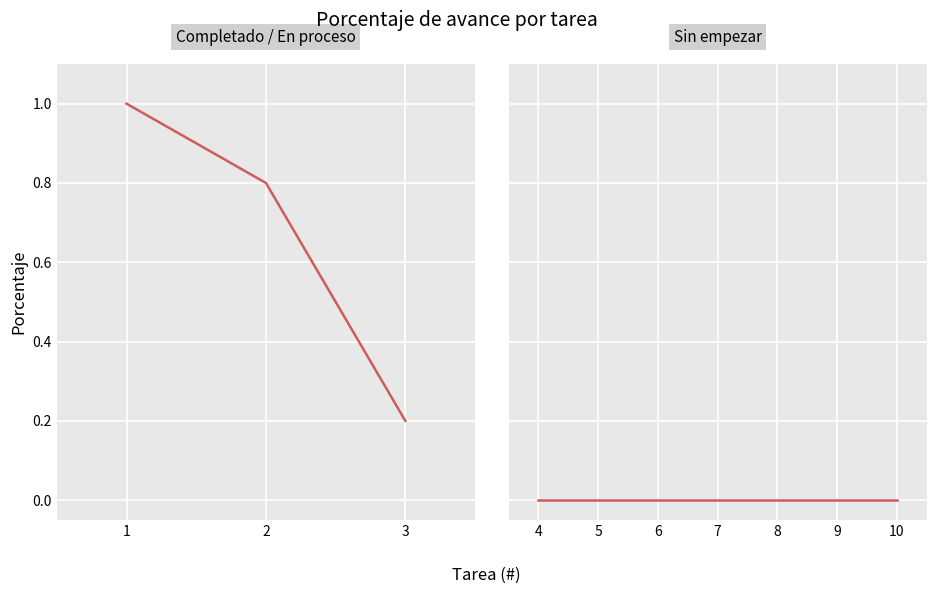

Does the chart display data point markers on the line(s)?

No